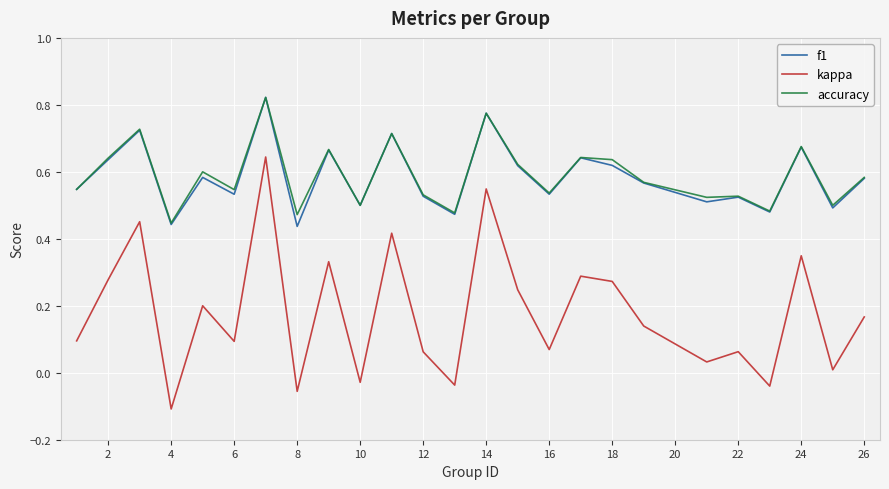

Which series has the widest spread of values?

kappa